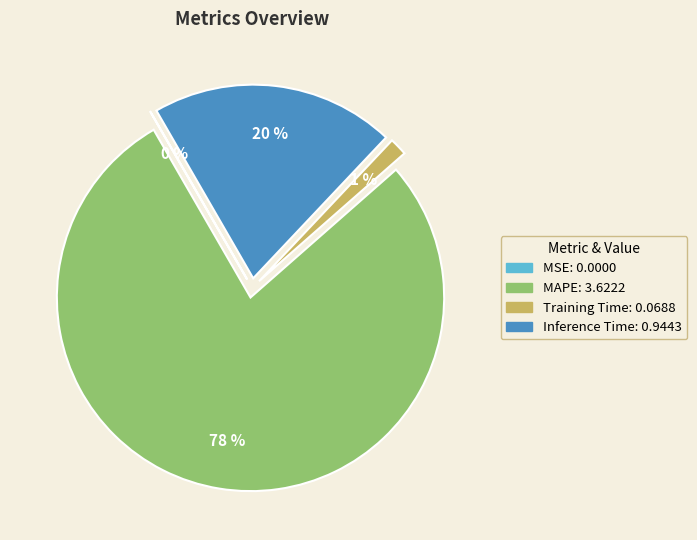

The Training Time slice represents 1% of the pie. True or false?

True